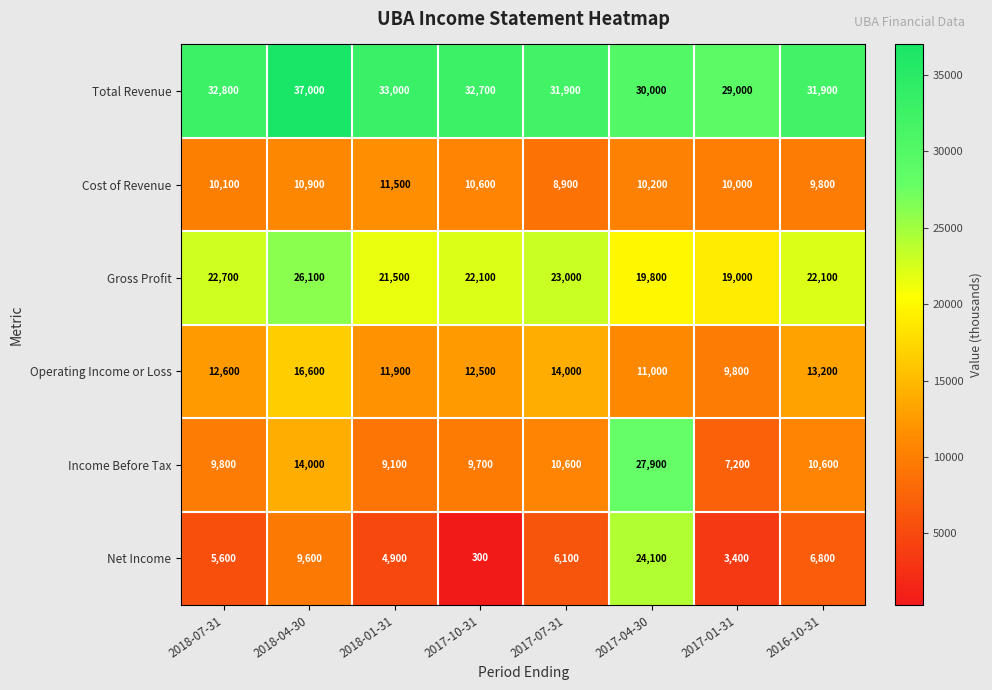

Rank the series at 2017-07-31 from highest to lowest value.

Total Revenue, Gross Profit, Operating Income or Loss, Income Before Tax, Cost of Revenue, Net Income